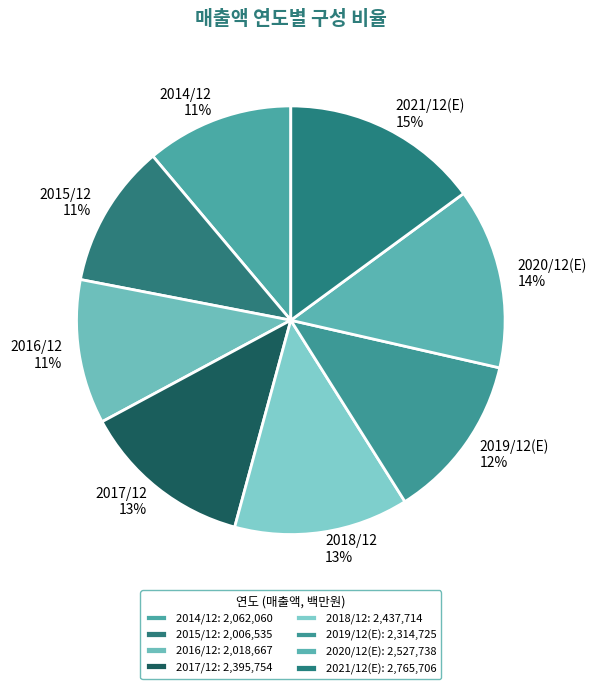

Count the number of slices in the pie.

8